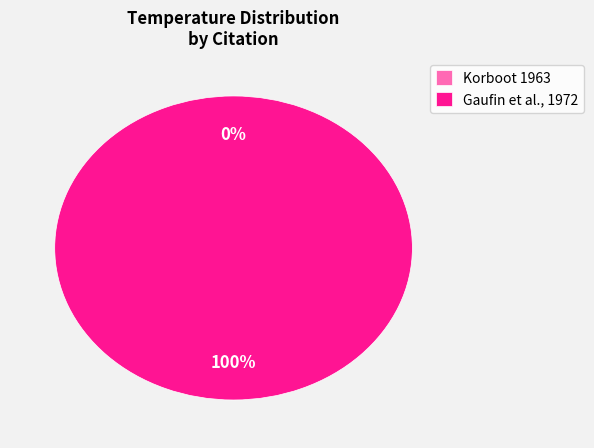

What is the change in value from Gaufin et al., 1972 (32.7) to Gaufin et al., 1972 (36.5)?

+3.8